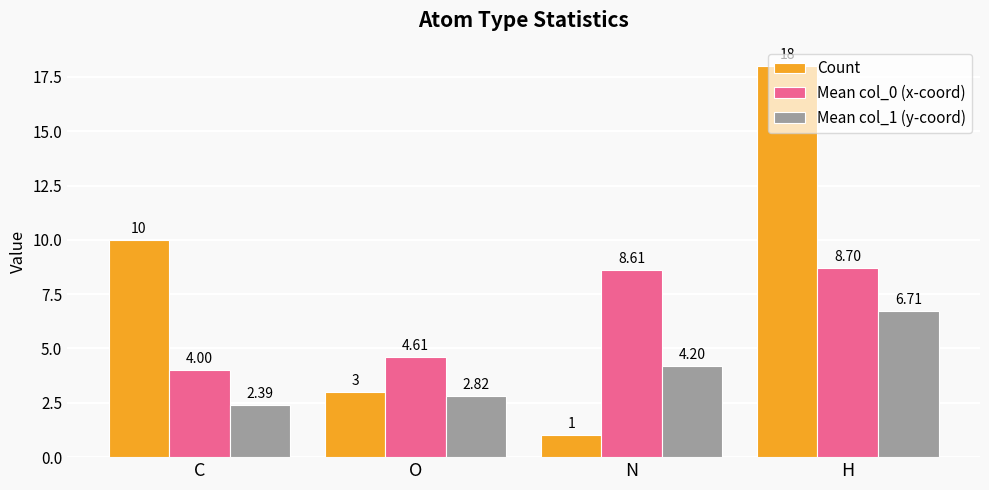

How many categories are shown in the chart?

4